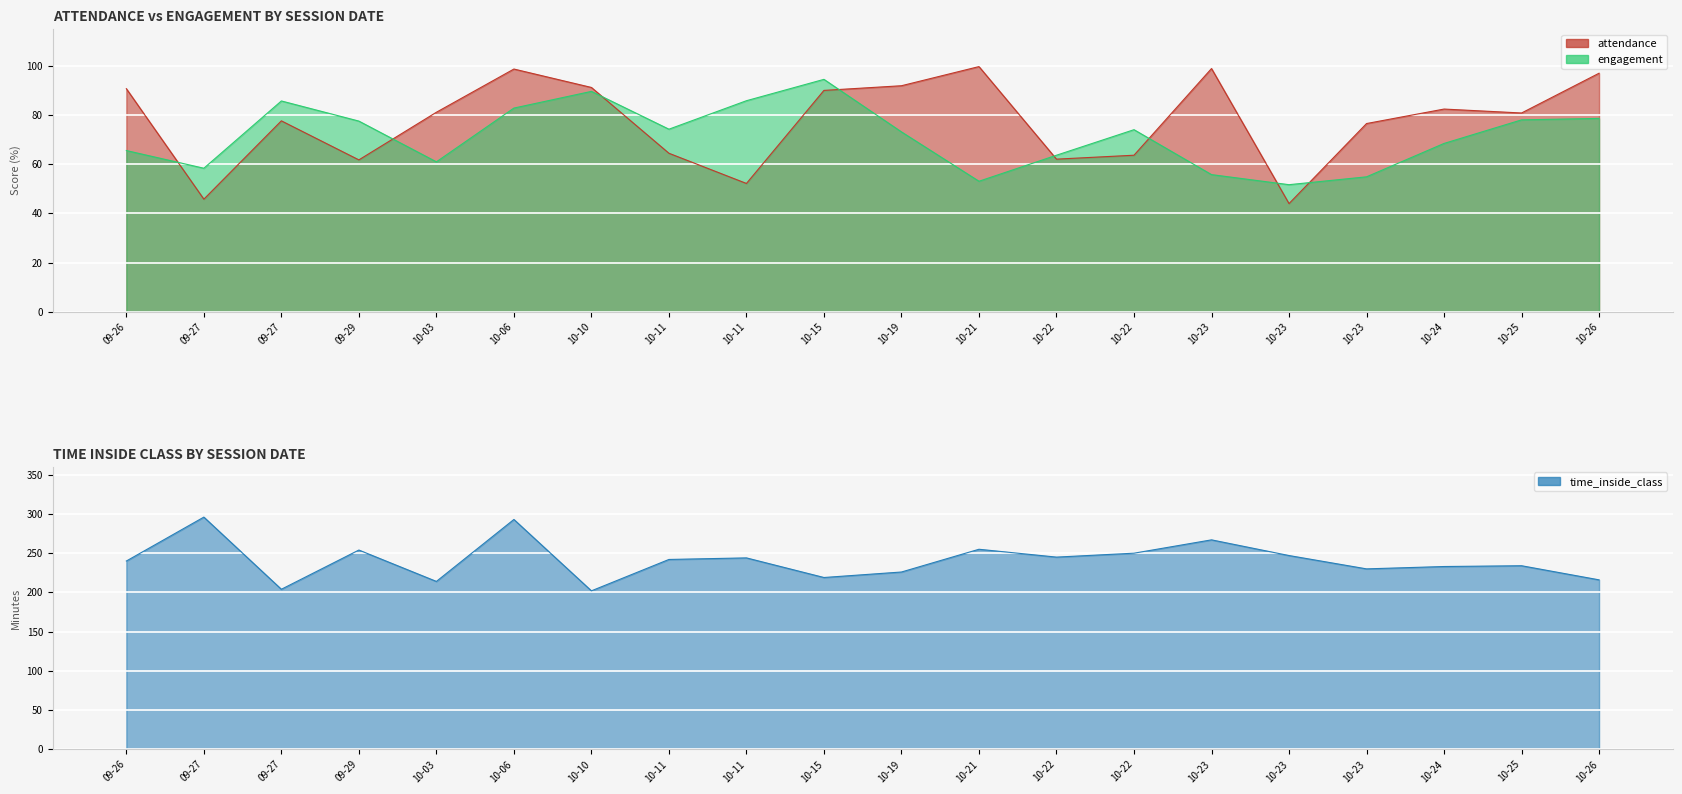

True or false: engagement and time_inside_class cross at least once.

False